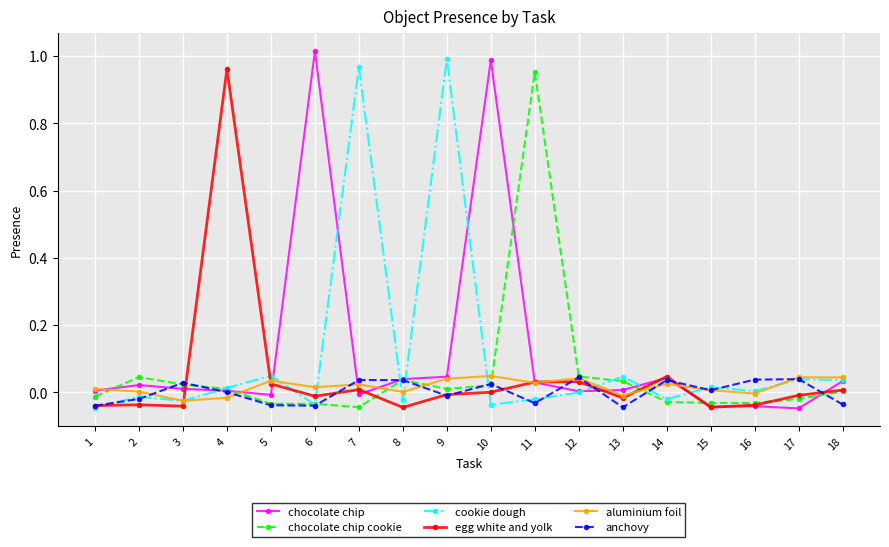

How many times do cookie dough and aluminium foil cross each other?

10